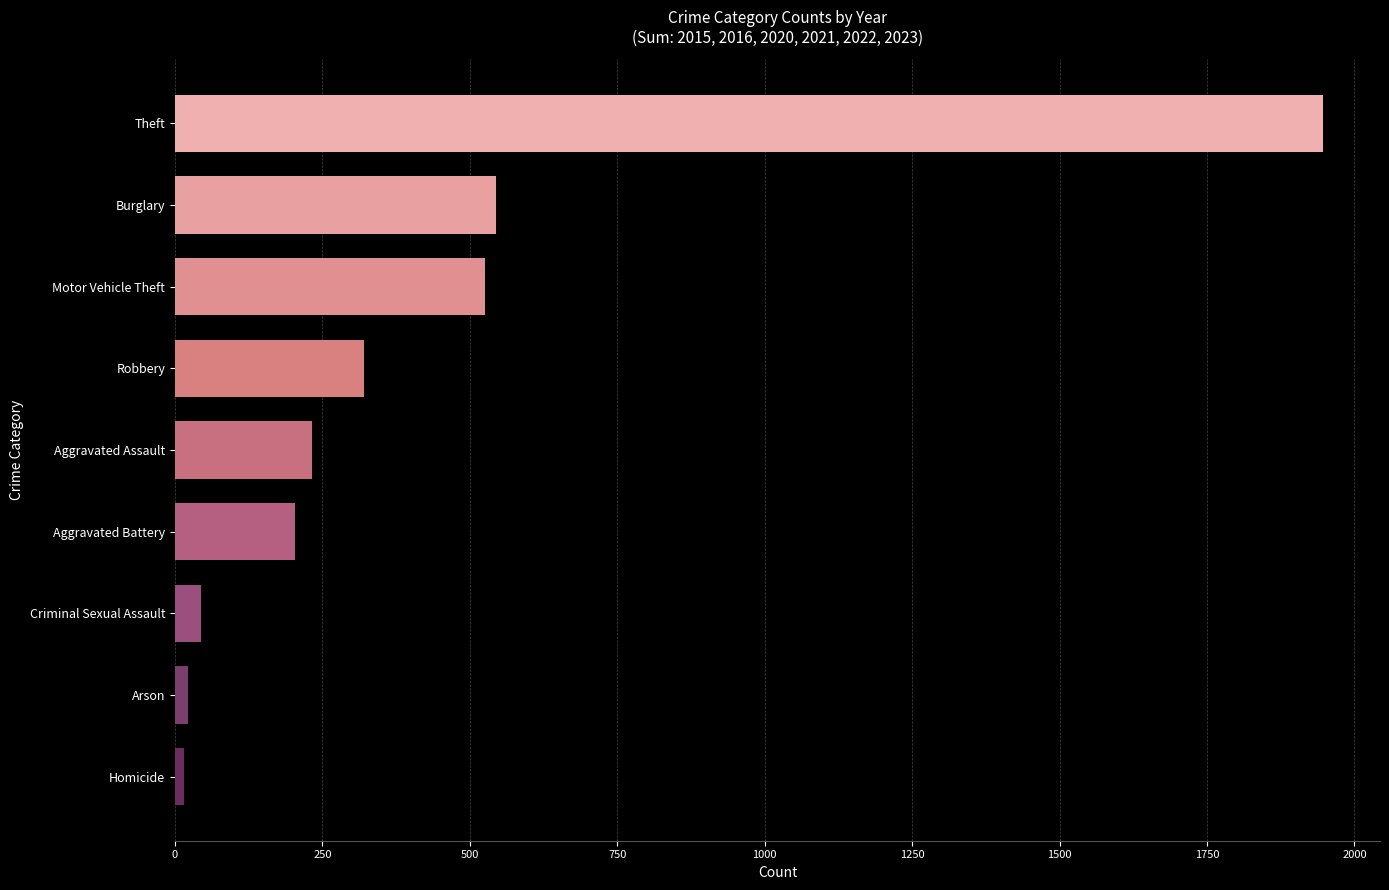

What is the difference between the maximum and minimum values?

1930